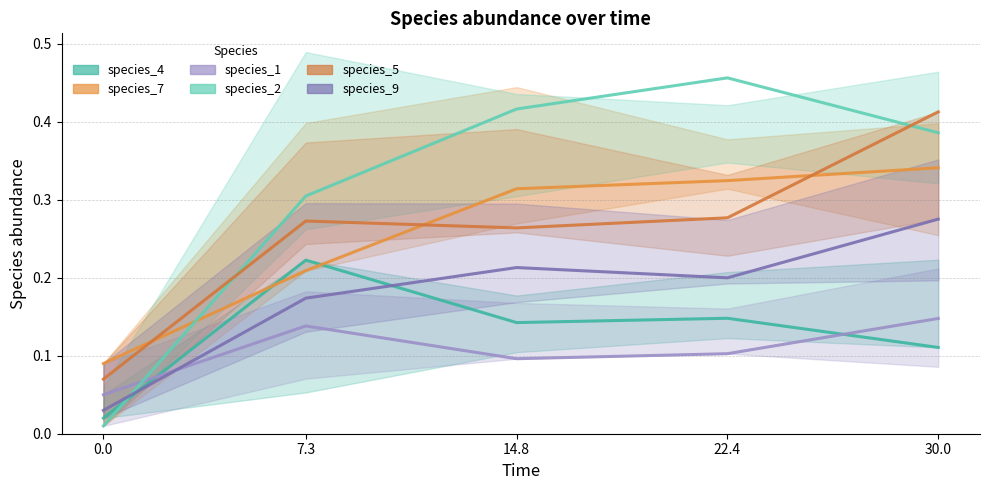

What is the greatest value displayed?

0.5